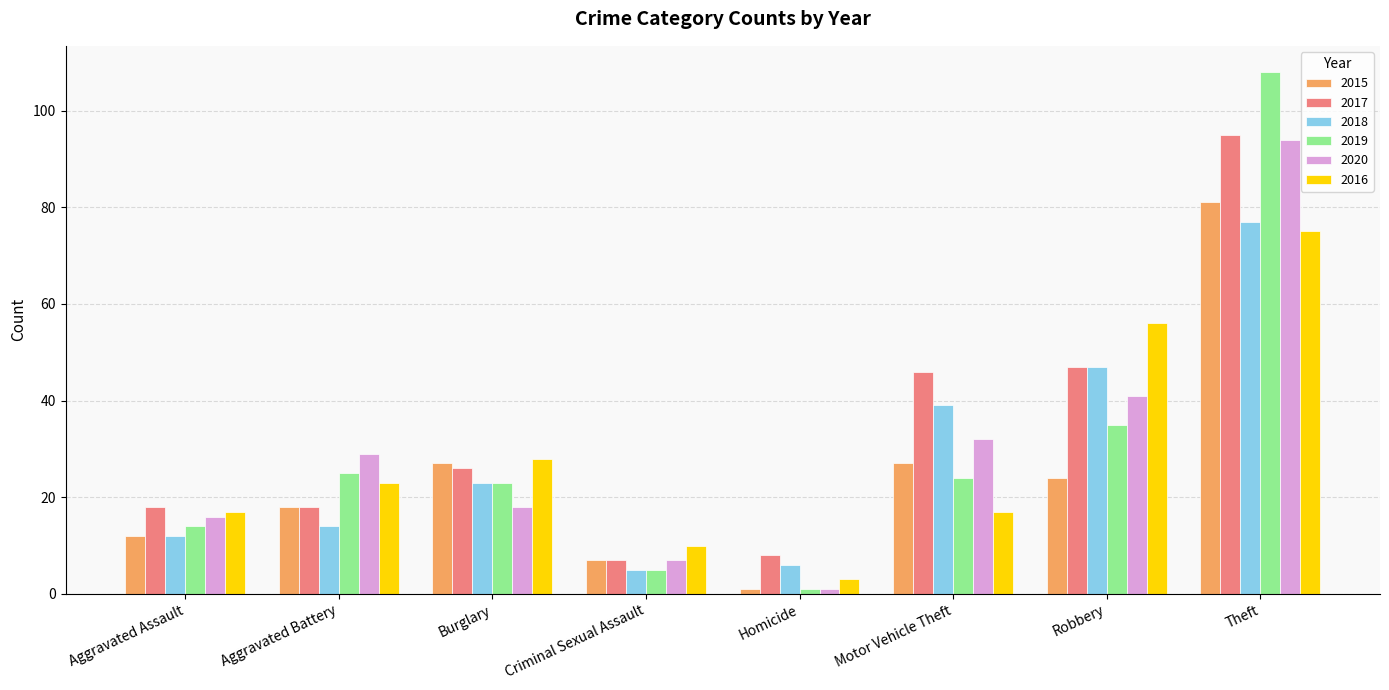

What is the average value of the 2020 series?

30